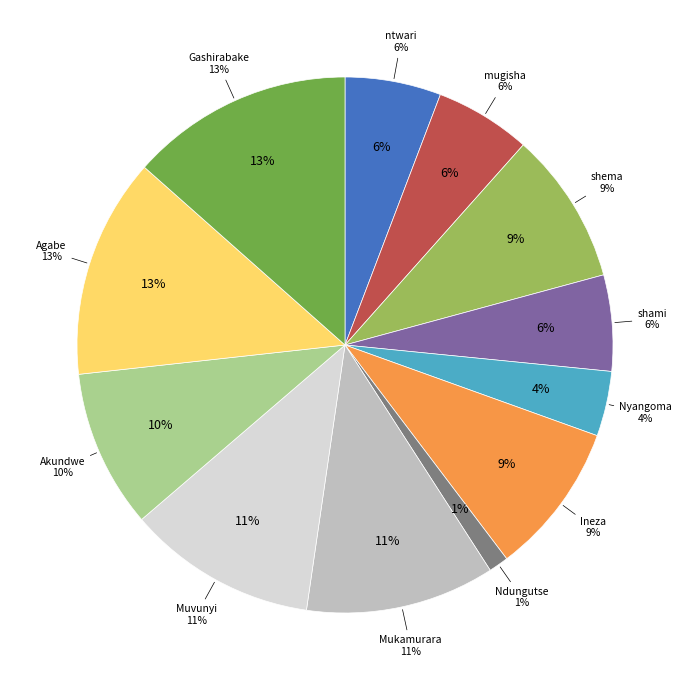

Do Ndungutse Gerome and ntwari egide together represent more than half of the pie?

No